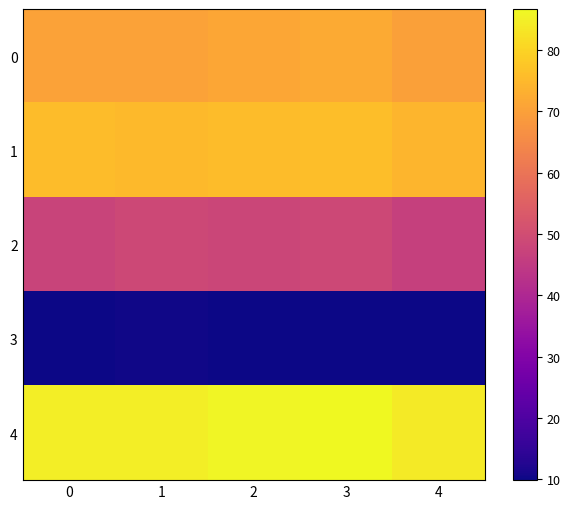

What is the difference between the highest and lowest values at 0?

74.9